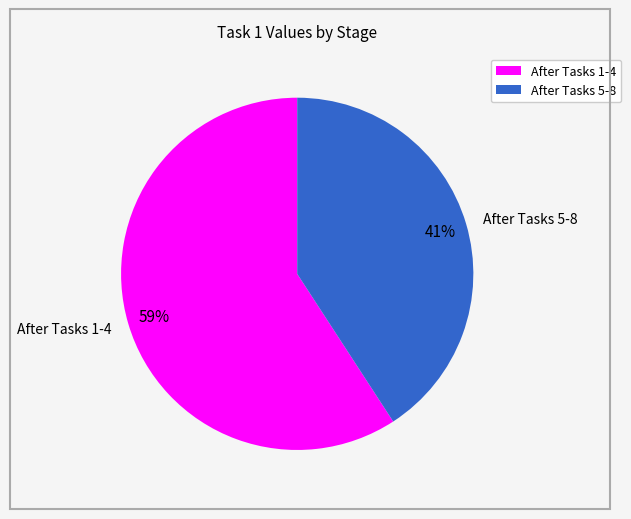

Rank the categories by value from lowest to highest.

After Tasks 5-8, After Tasks 1-4